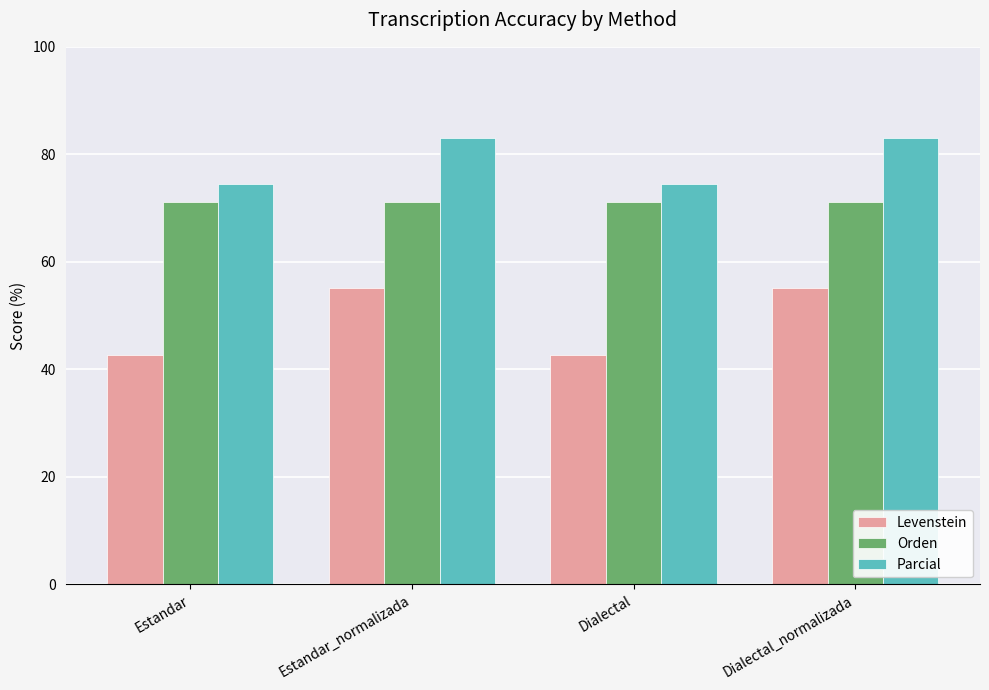

What is the label of the 4th bar from the left?

Dialectal_normalizada